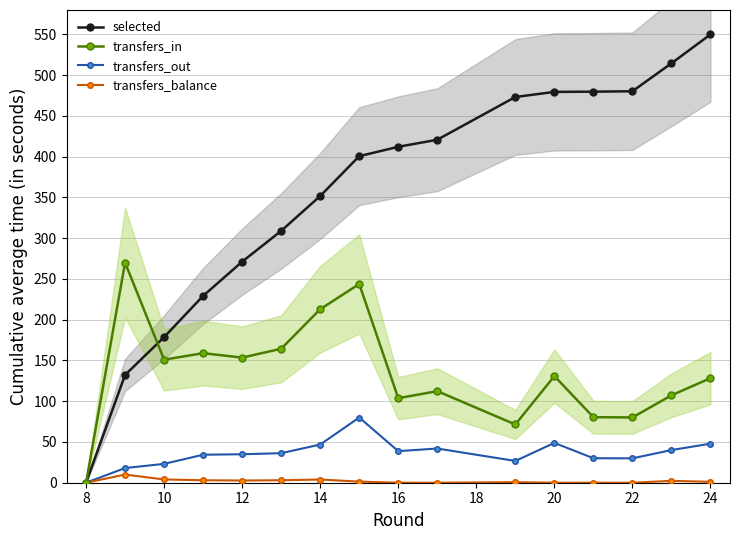

True or false: transfers_in and transfers_balance intersect in this chart.

False